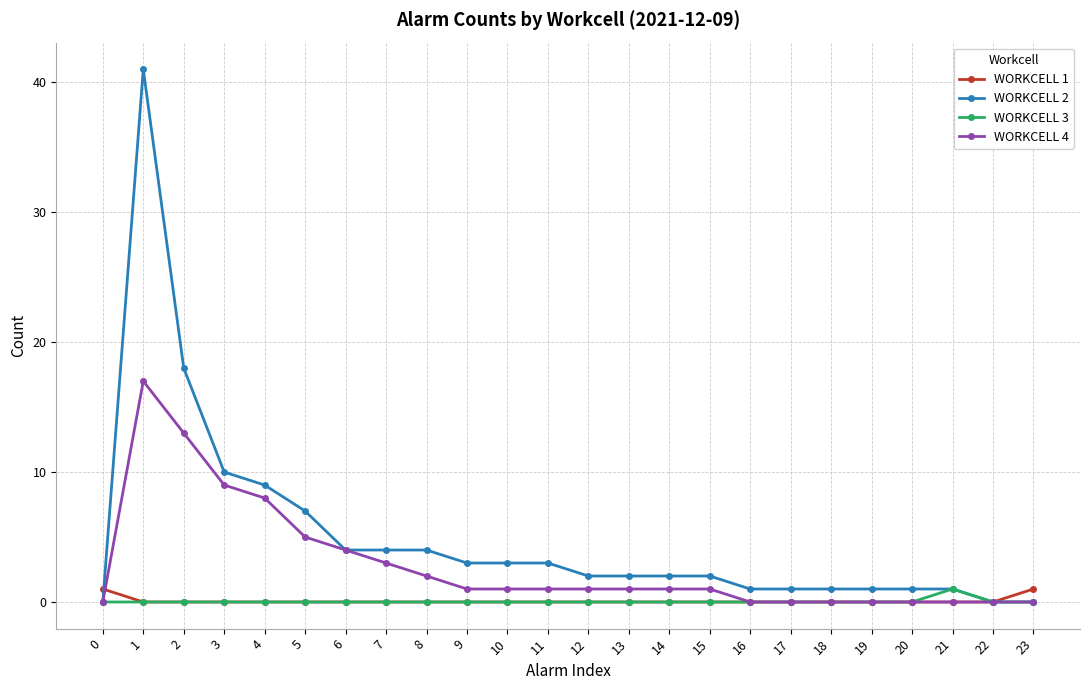

At how many categories does at least one series exceed 16?

2